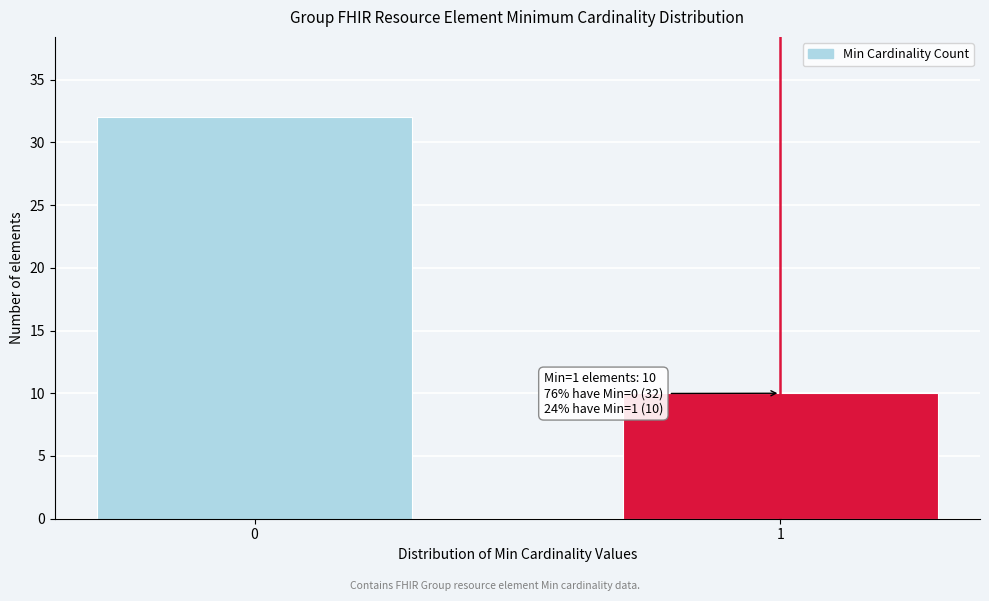

Reading right to left, list all the values displayed in this chart.

1=10	0=32